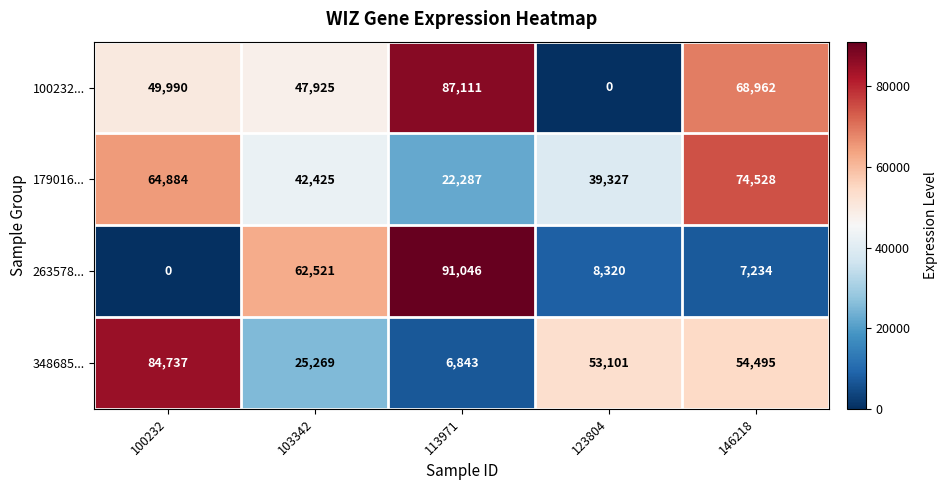

Which series changed the most between 100232 and 146218?

348685...